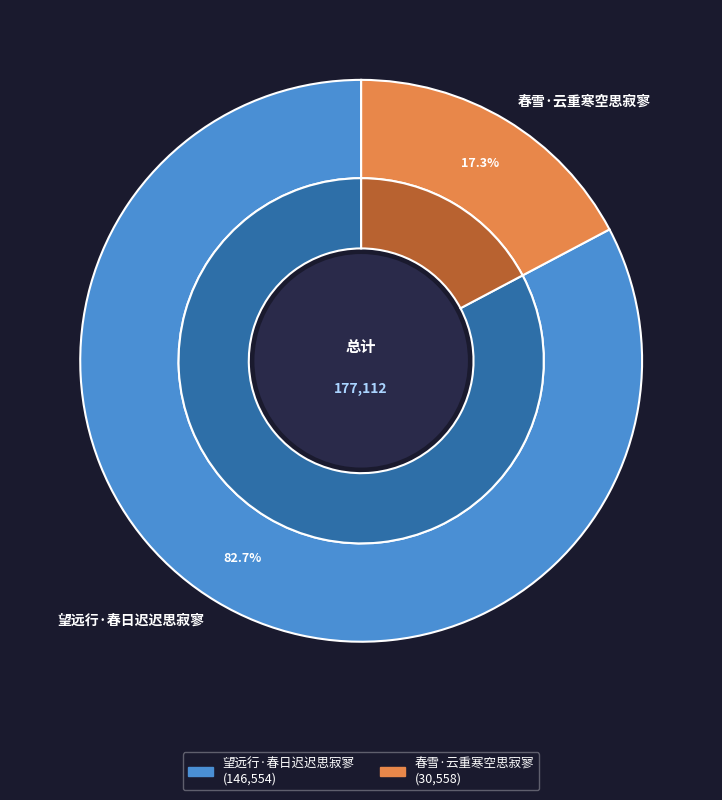

To the nearest percent, what is the difference between the 望远行·春日迟迟思寂寥 and 春雪·云重寒空思寂寥 slice percentages?

65%